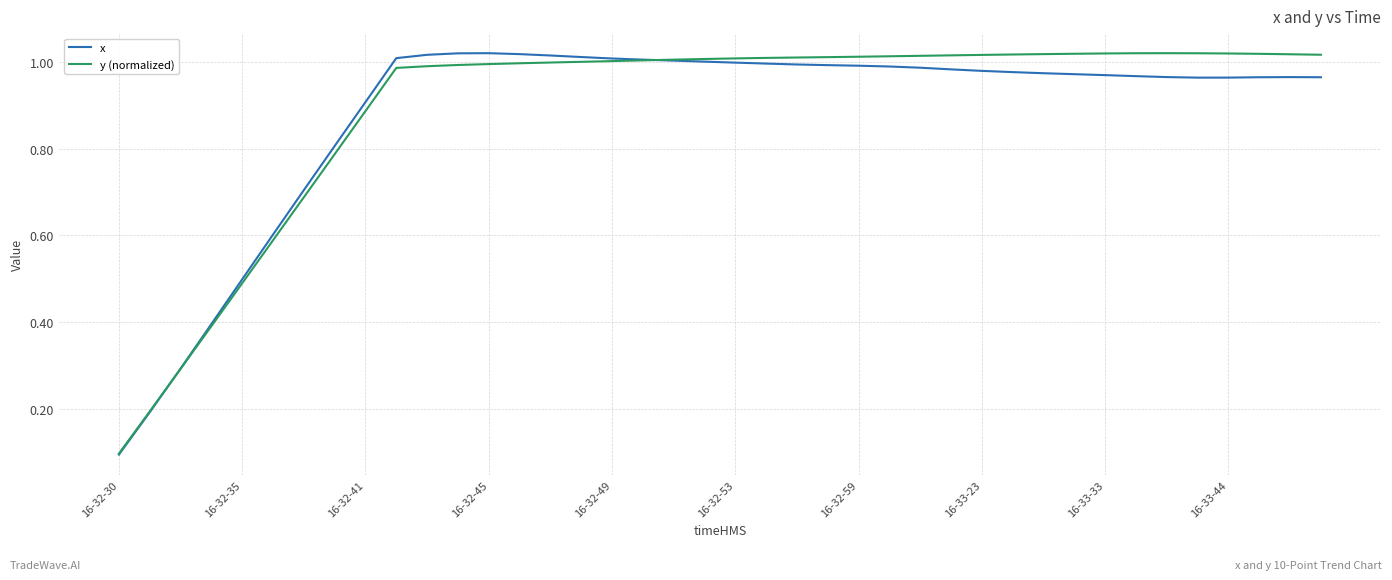

How many lines are shown in the chart?

2